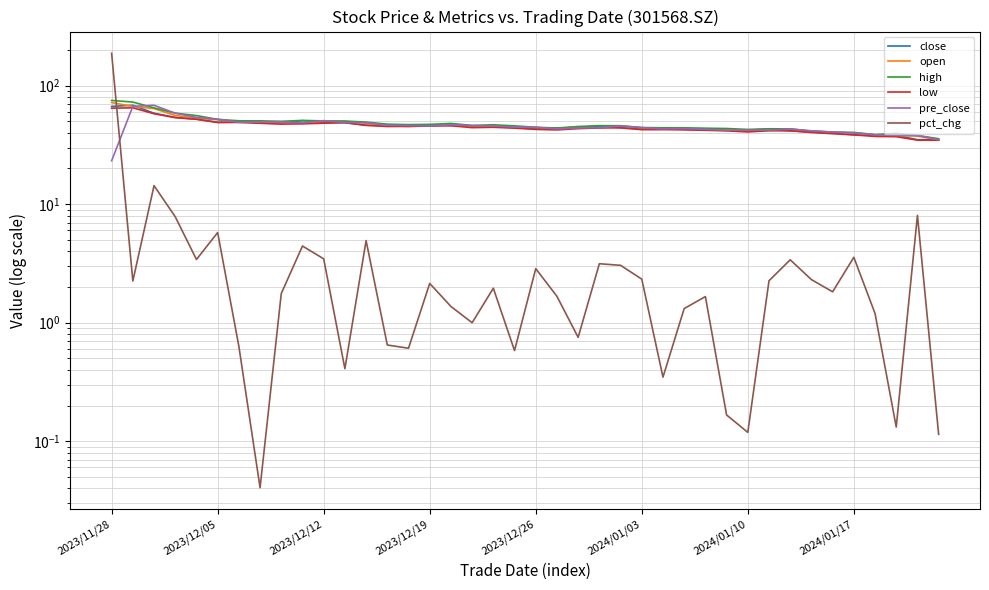

Which series has the widest spread of values?

pct_chg